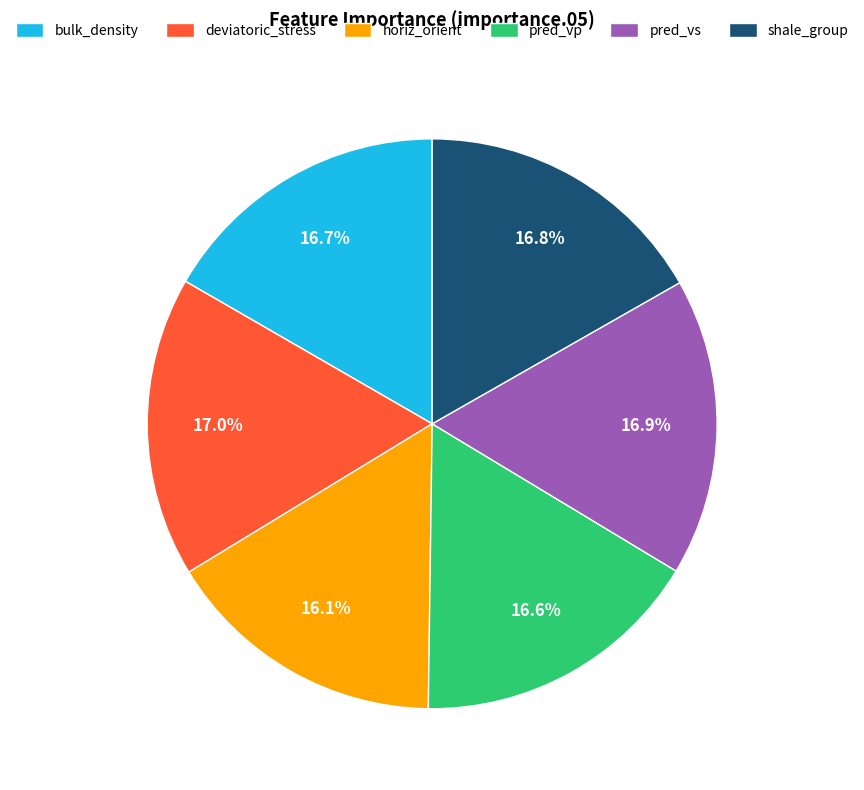

Is it true that deviatoric_stress is 17% of the pie?

True